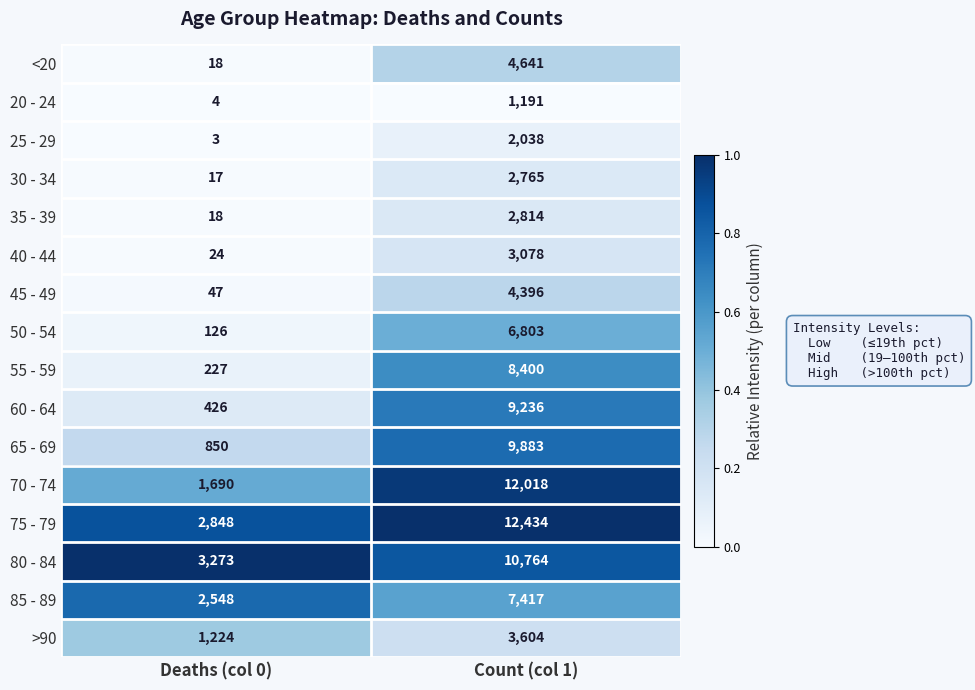

What is the sum of all 40 - 44 values?

3102